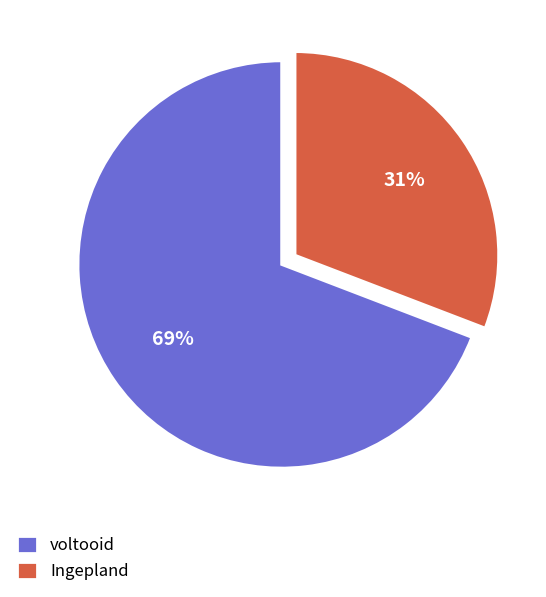

To the nearest percent, what is the average slice percentage?

50%